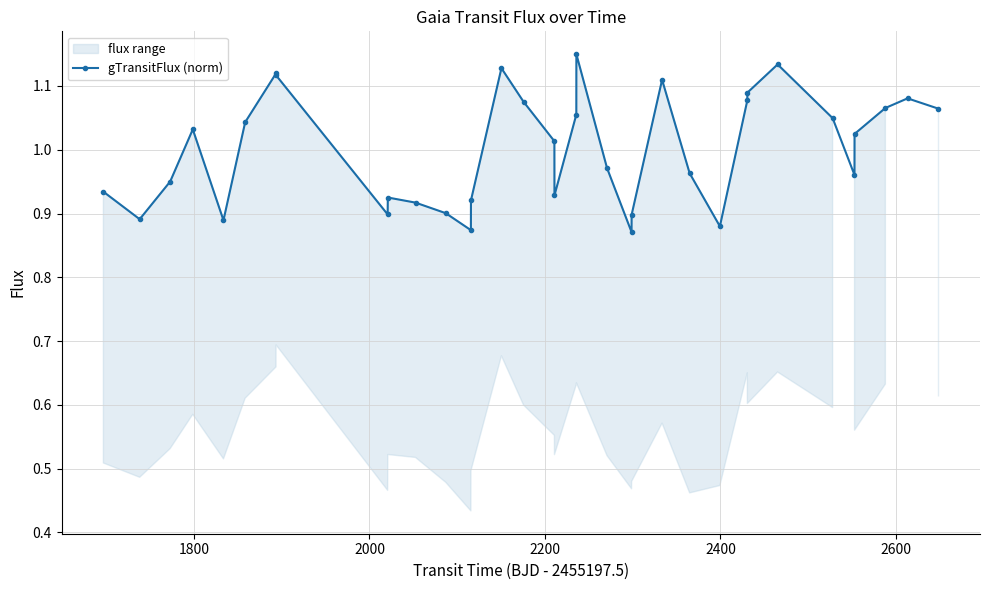

How many values in the gTransitFlux (norm) series are below 1?

17